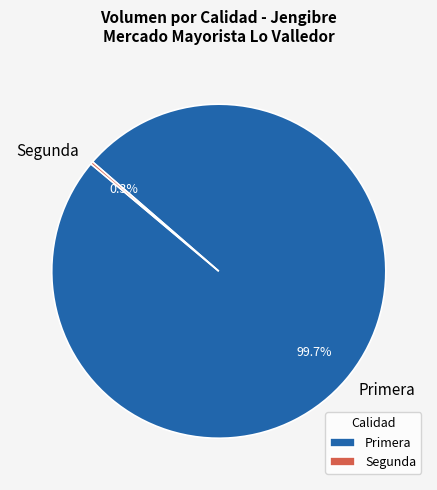

Which category has the biggest portion of the pie?

Primera